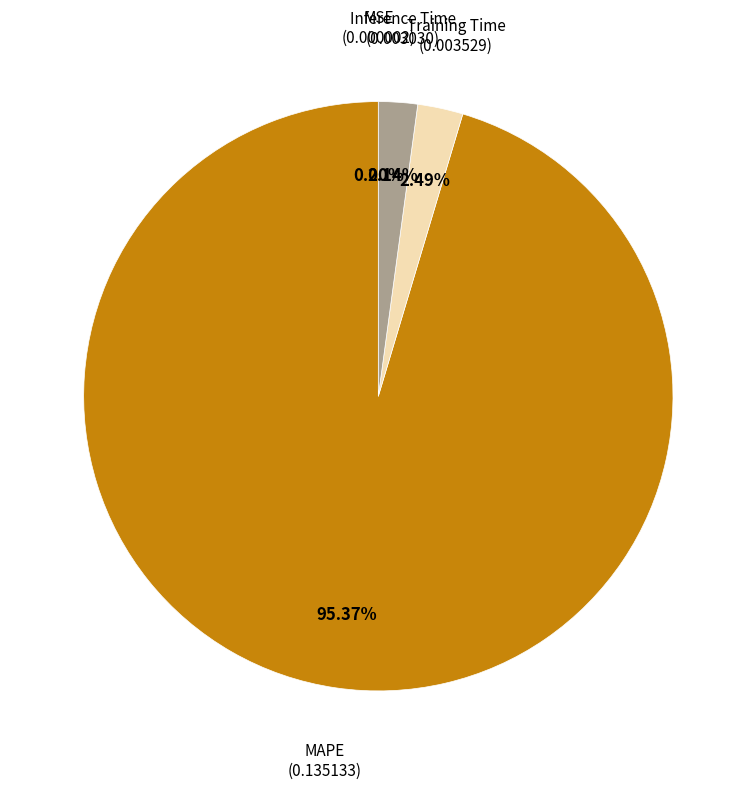

Is there any slice that represents more than half of the pie?

Yes